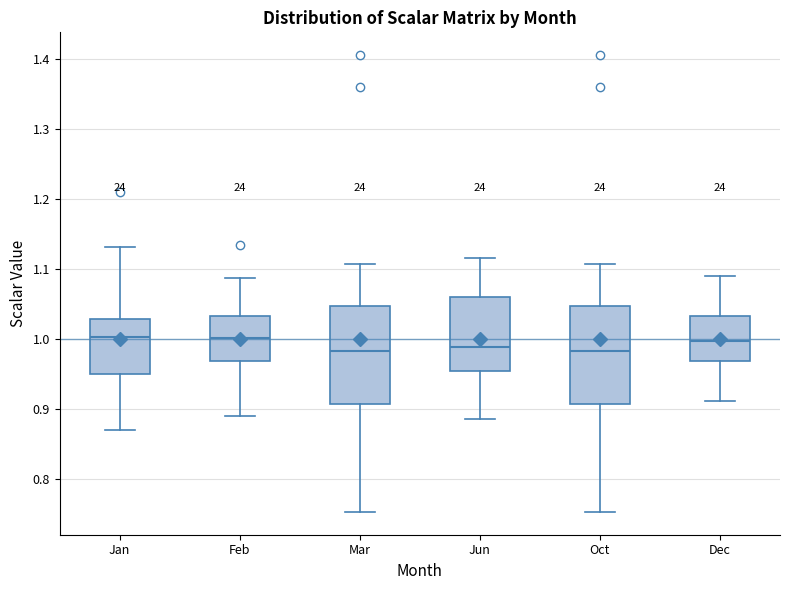

Where does the upper whisker of the box for Jun end on the y-axis? The values are not printed on the chart, so give them approximately, as read against the axis.

1.12